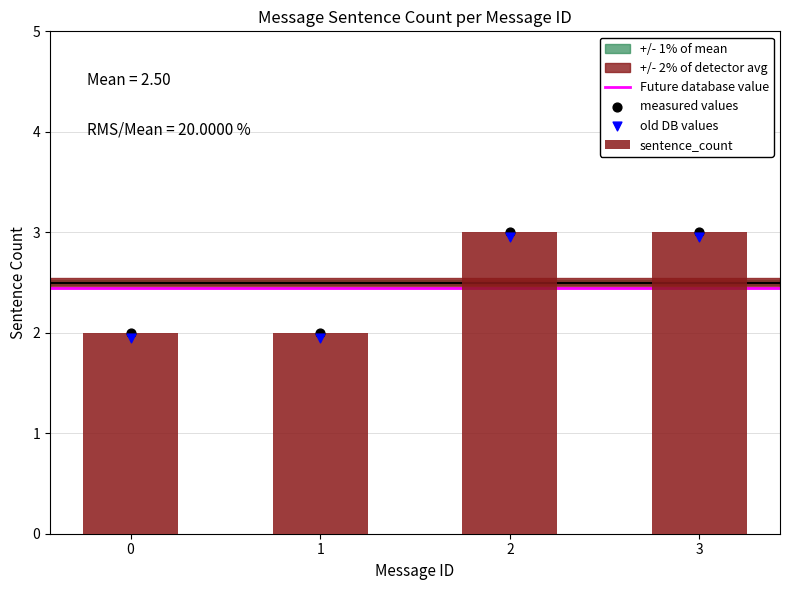

What is the ratio of the value at 1 to the value at 3?

0.7